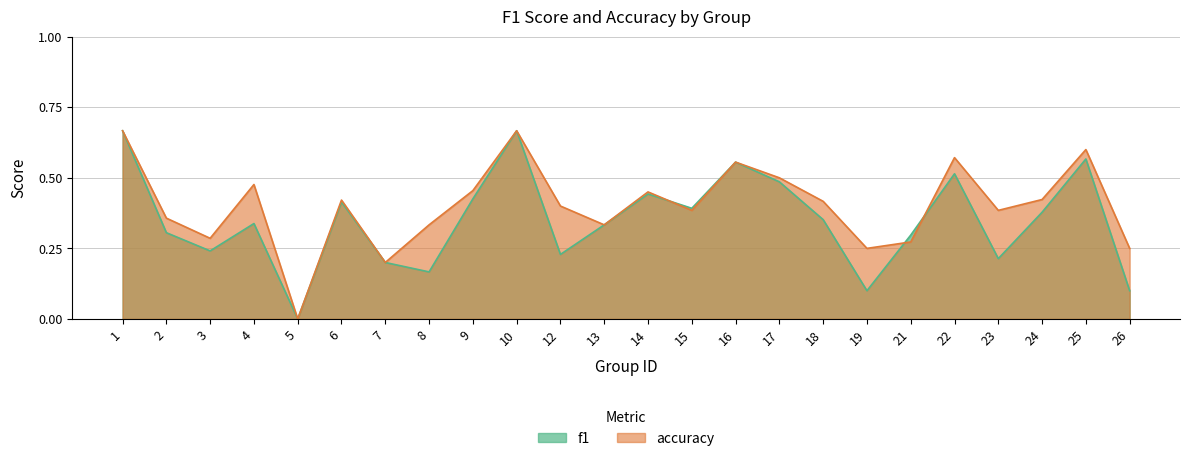

Which category has the lowest value in the accuracy series?

5